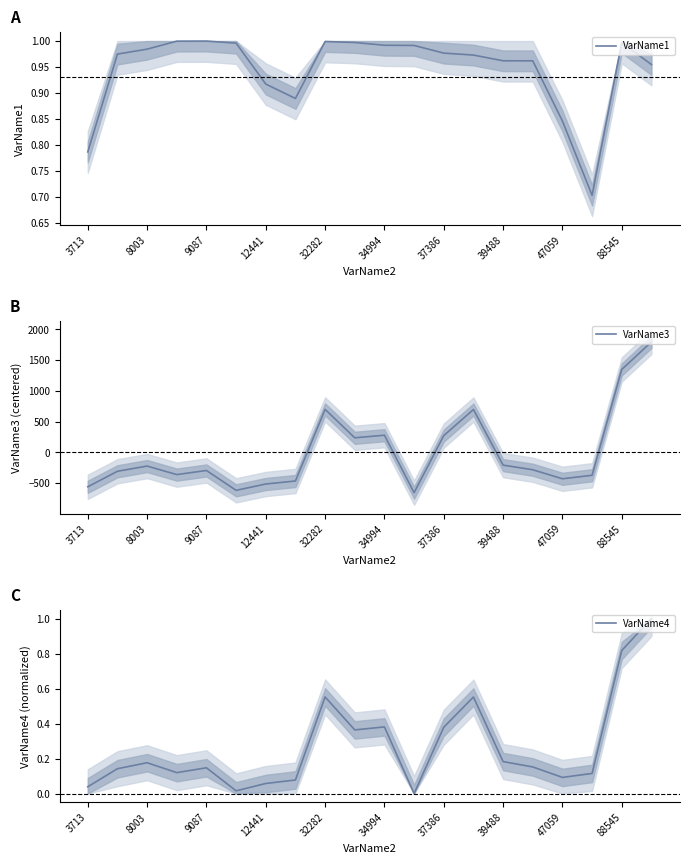

Is this an area chart (filled region under the line)?

No